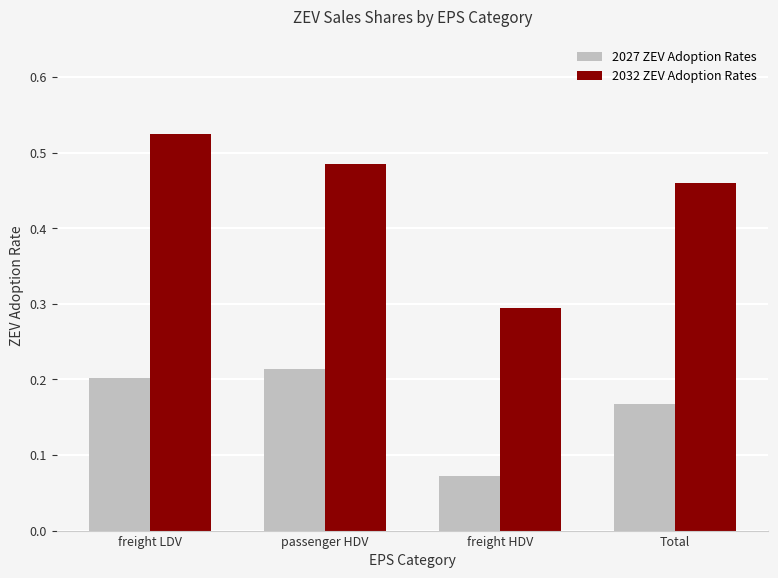

What is the sum of all 2027 ZEV Adoption Rates values?

0.7